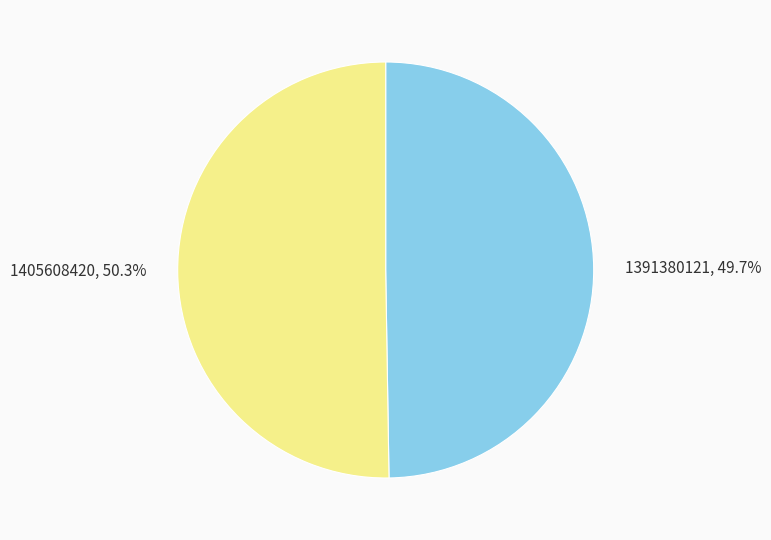

Which slice is the largest?

1405608420